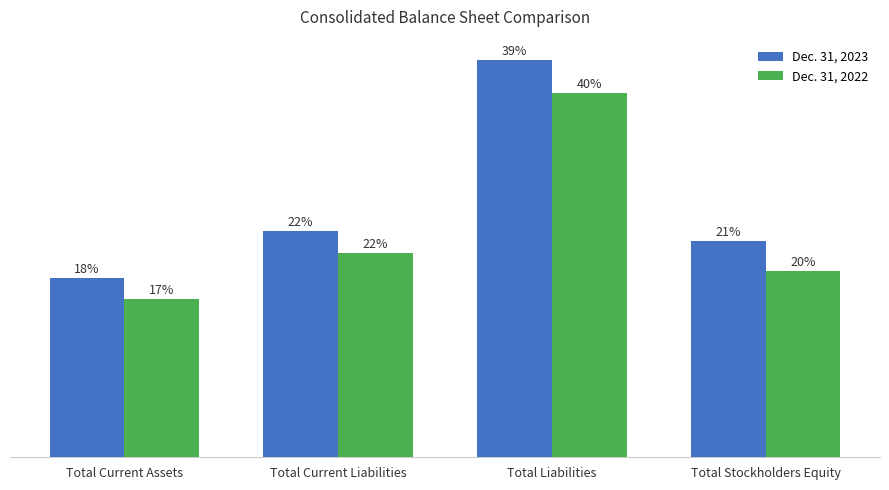

Are the bars horizontal?

No